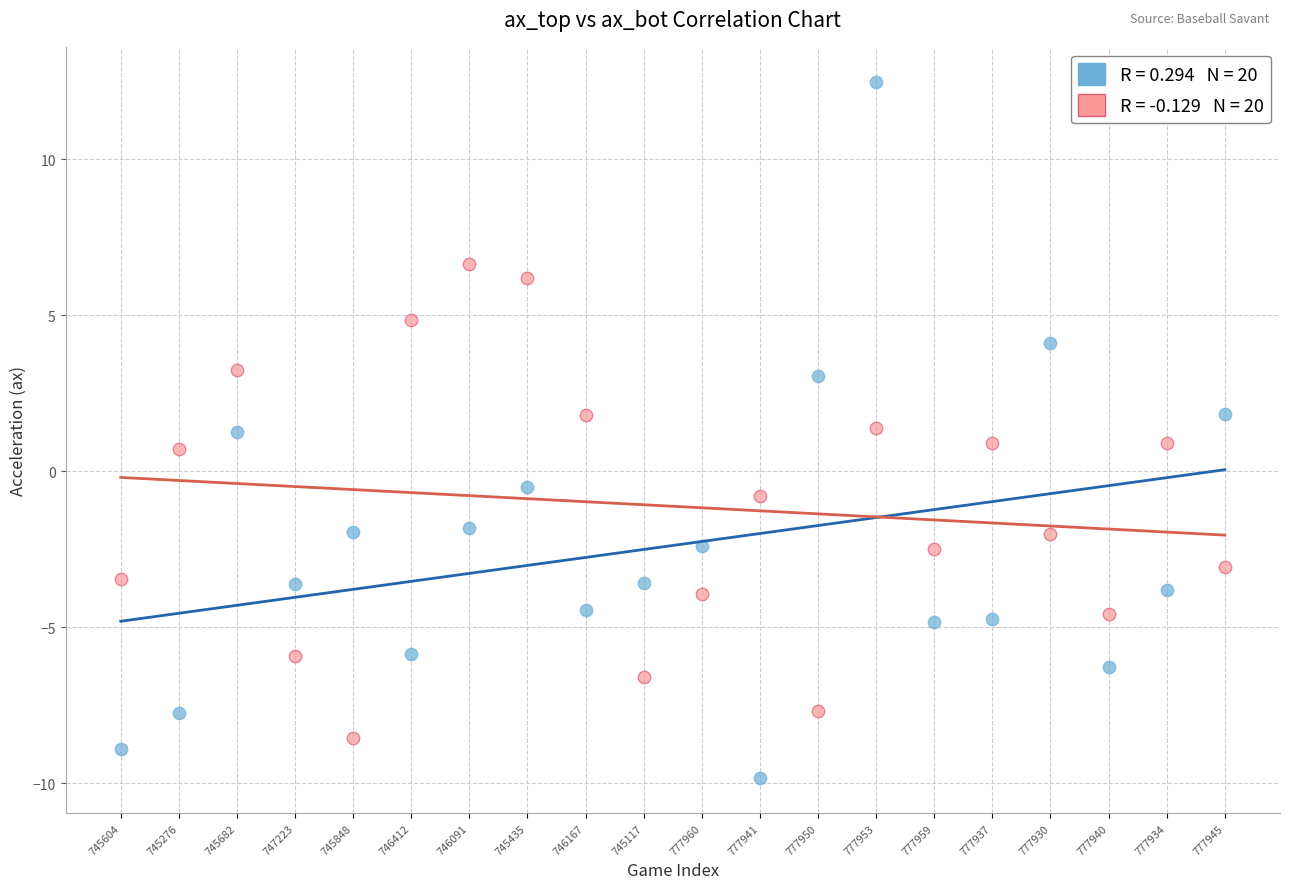

Across all data points, what is the range of Y values (max minus min)?

22.3